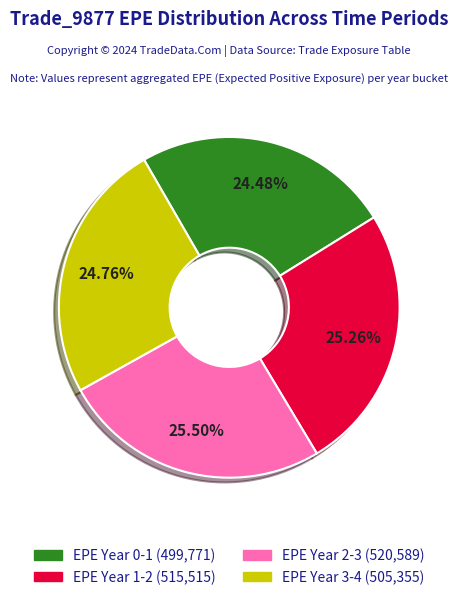

Is there any slice that represents more than half of the pie?

No